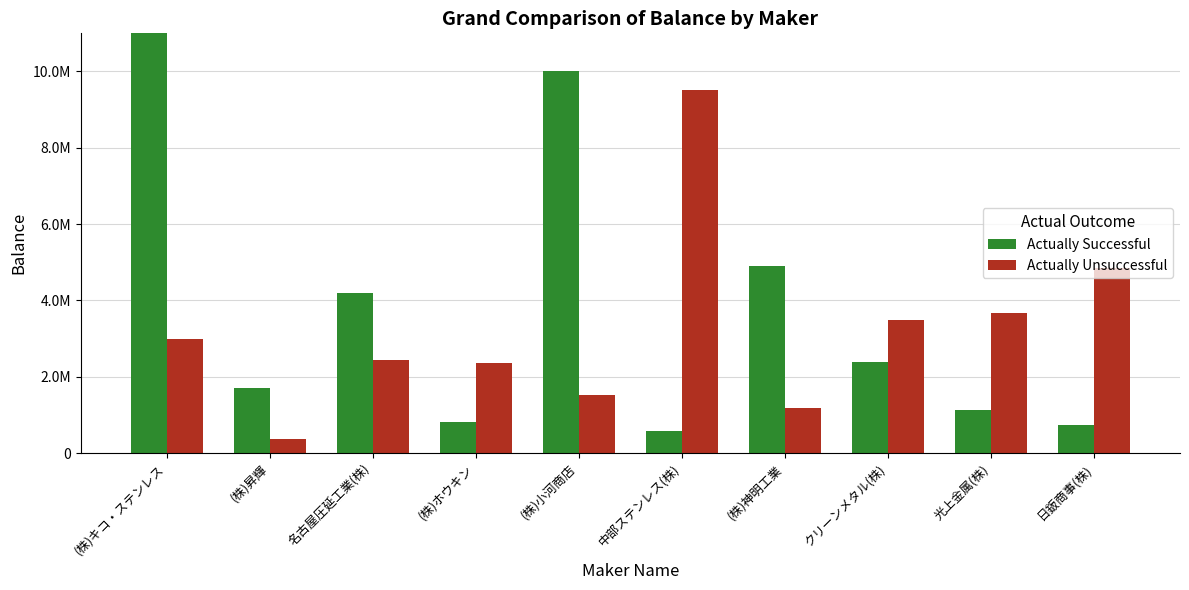

The Actually Unsuccessful series shows 440596 at (株)小河商店. True or false?

False